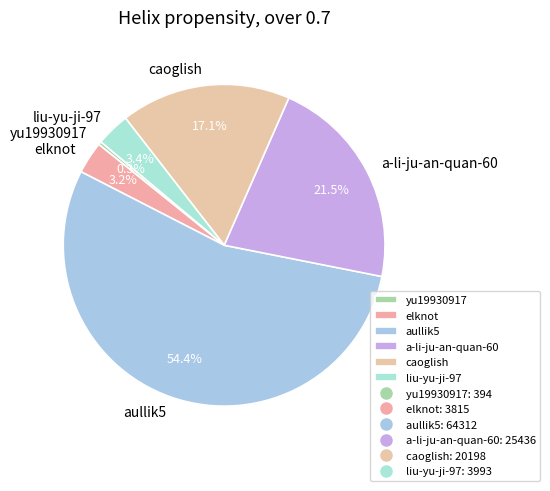

Which slice is the largest?

aullik5